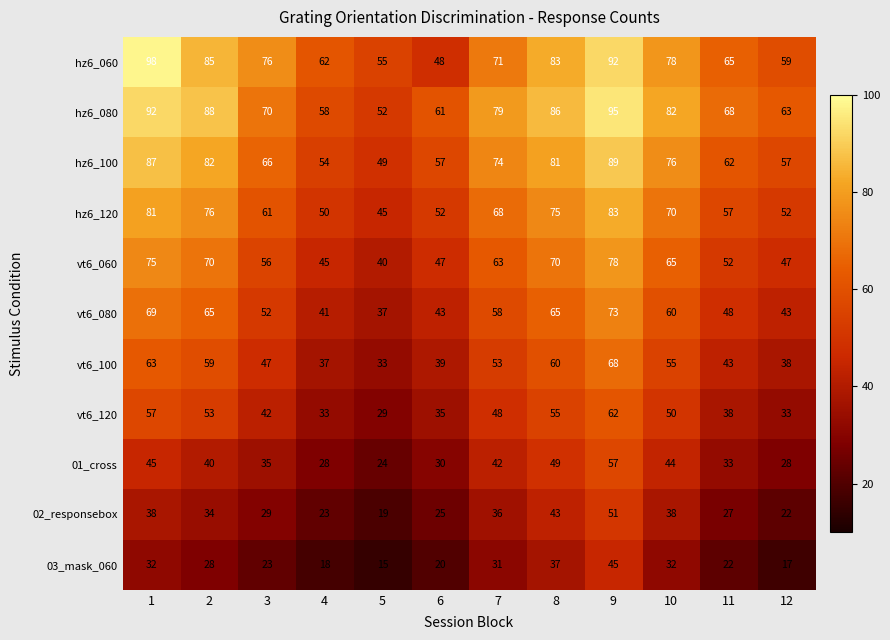

At 5, list the series in order from largest to smallest.

hz6_060, hz6_080, hz6_100, hz6_120, vt6_060, vt6_080, vt6_100, vt6_120, 01_cross, 02_responsebox, 03_mask_060